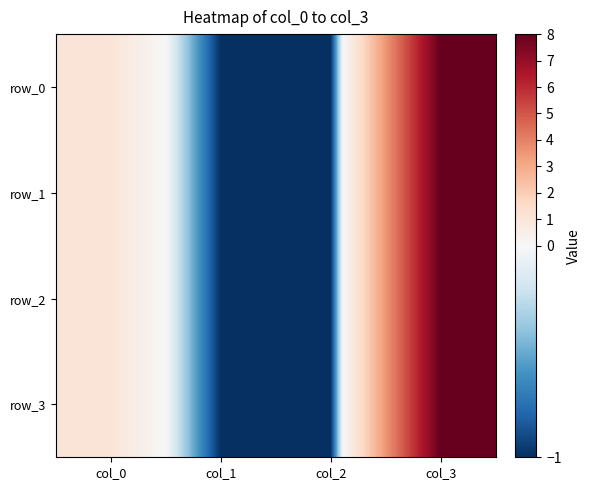

Between col_1 and col_3, which is larger?

col_3